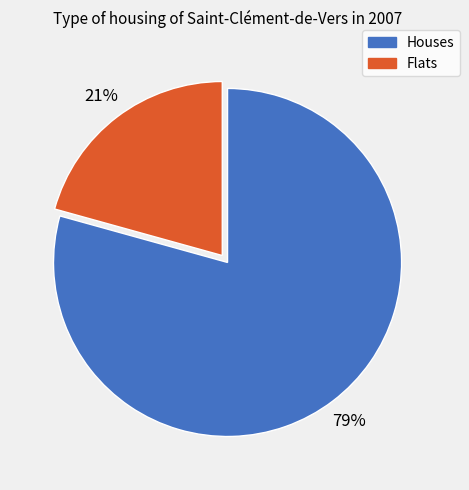

Is there any slice that represents more than half of the pie?

Yes